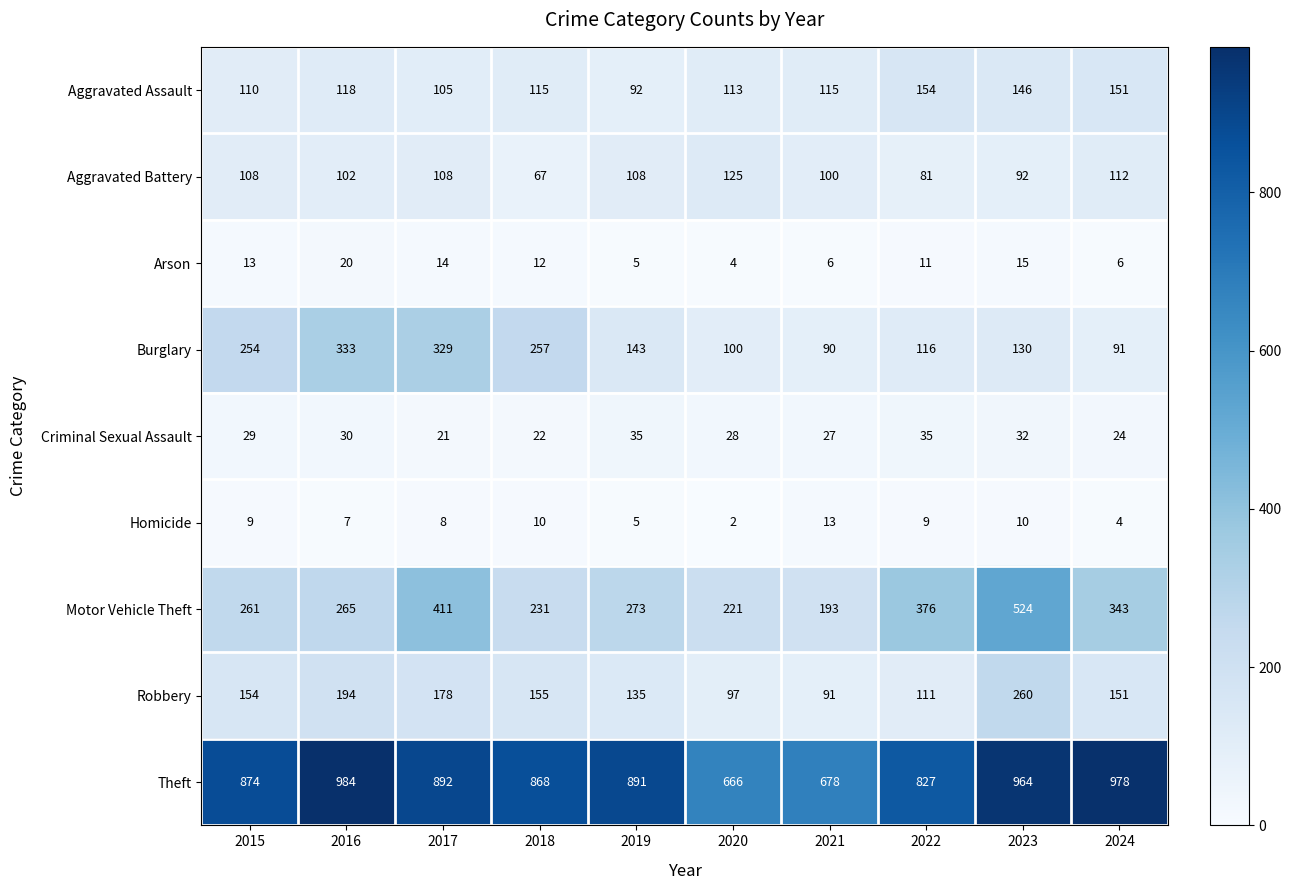

How many distinct data groups are displayed?

9